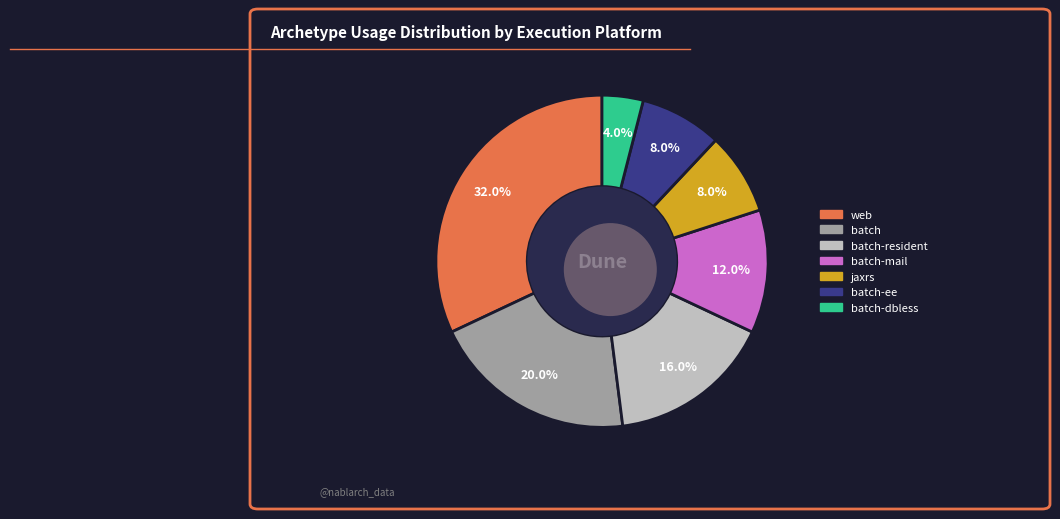

Count the number of slices in the pie.

7